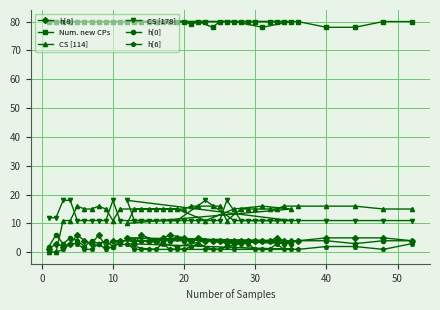

How many distinct data groups are displayed?

6